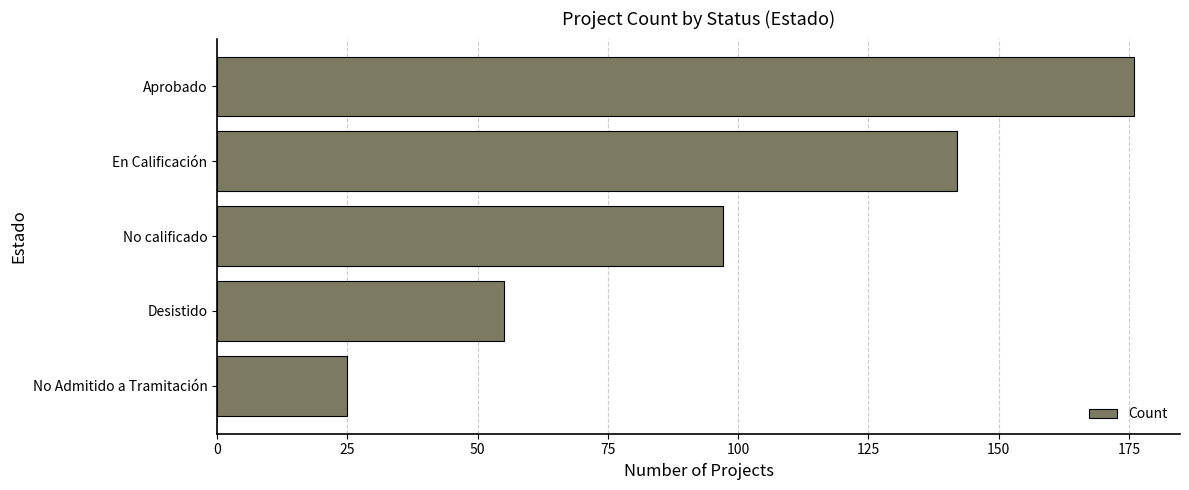

At which category does the chart reach its peak across all series?

Aprobado